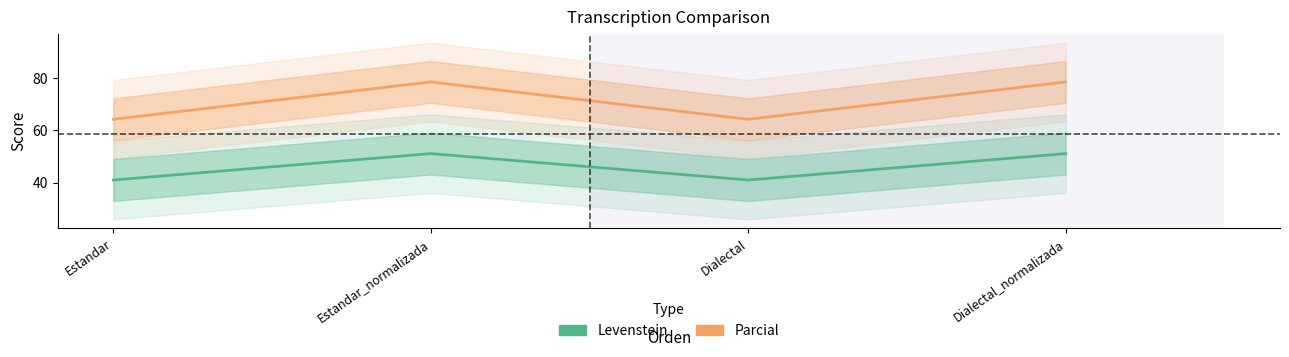

What is the difference between the highest and lowest values at Dialectal?

23.2